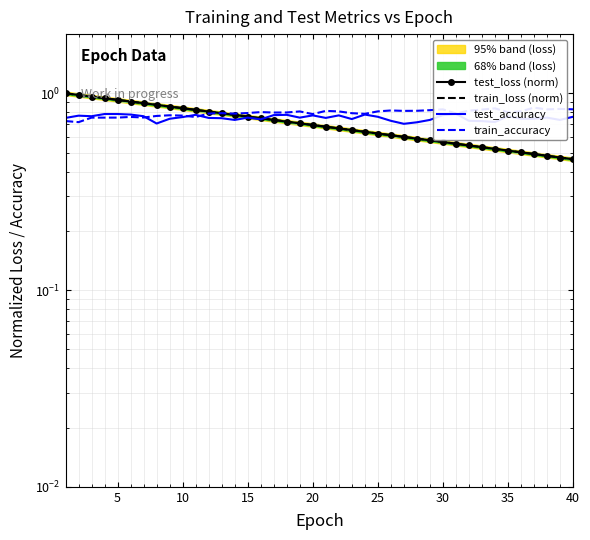

Read the test_accuracy value at 10.

0.8